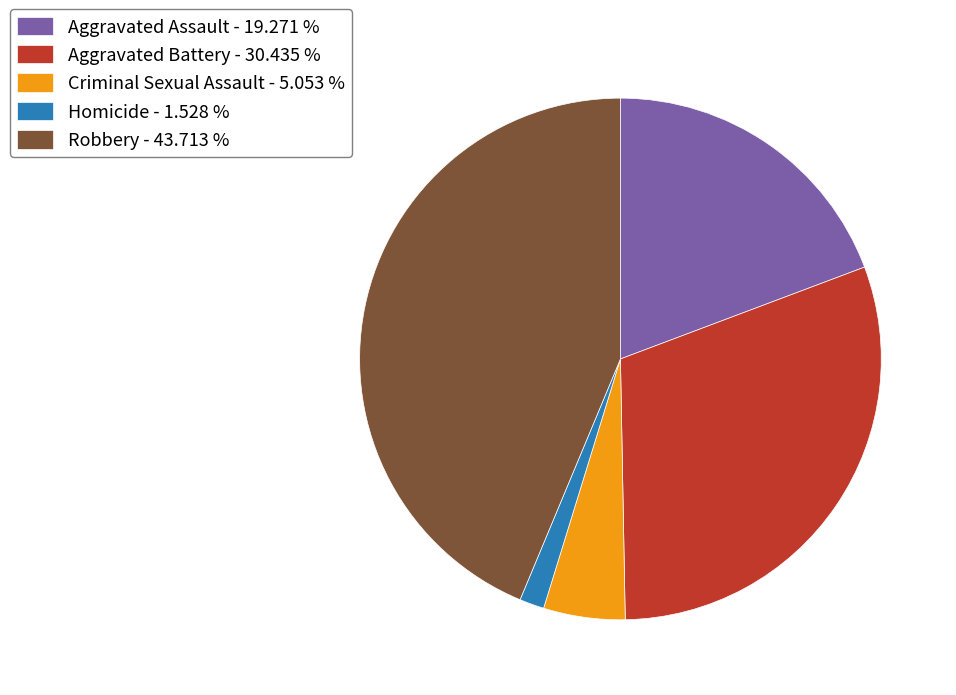

Does any single category account for the majority?

No